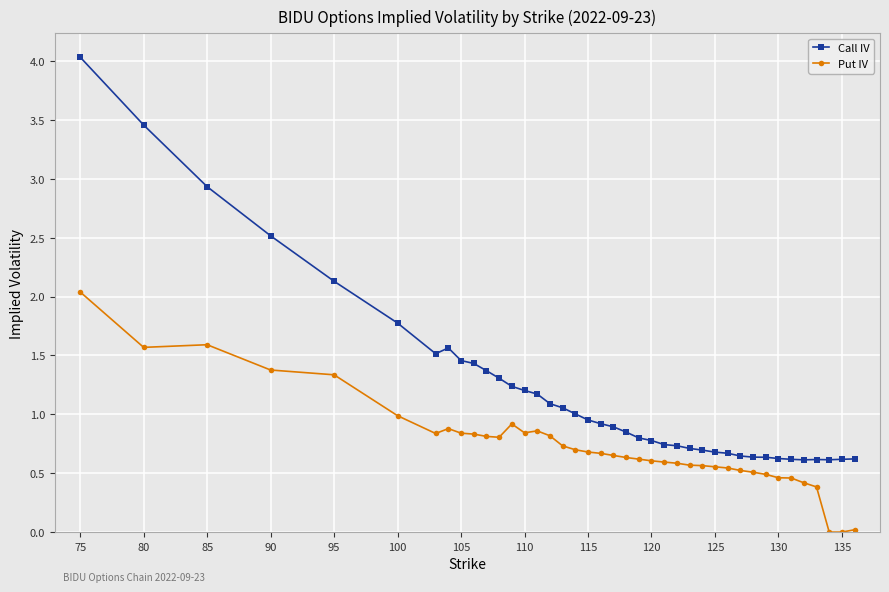

True or false: Put IV and Call IV cross at least once.

False